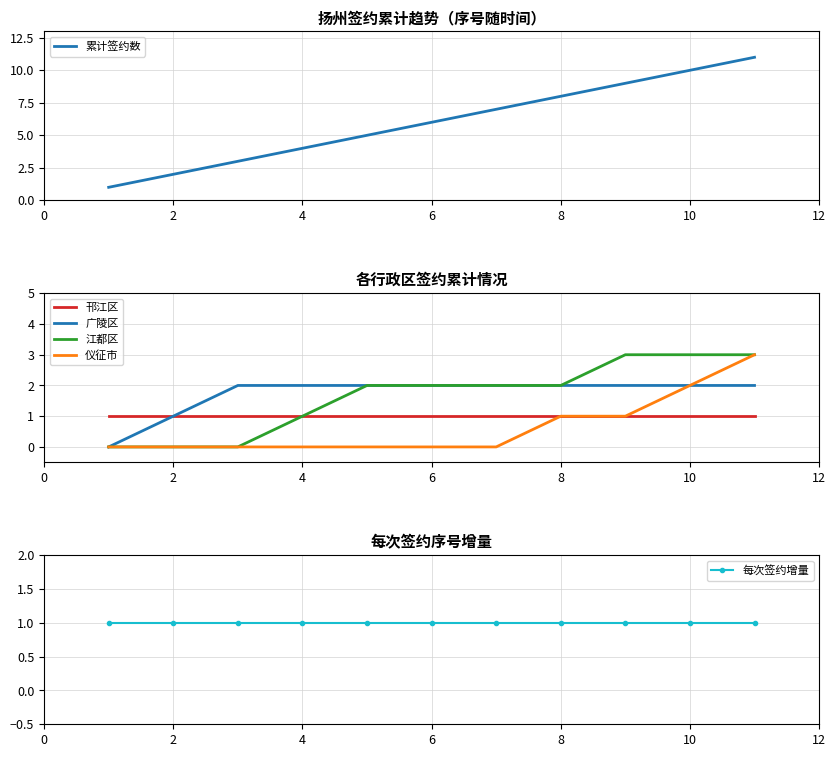

What is the approximate value of 江都区 at 8?

2